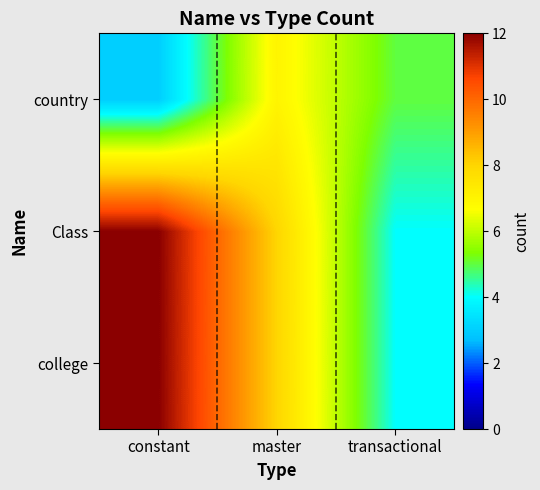

Which category has the highest value across all series?

constant